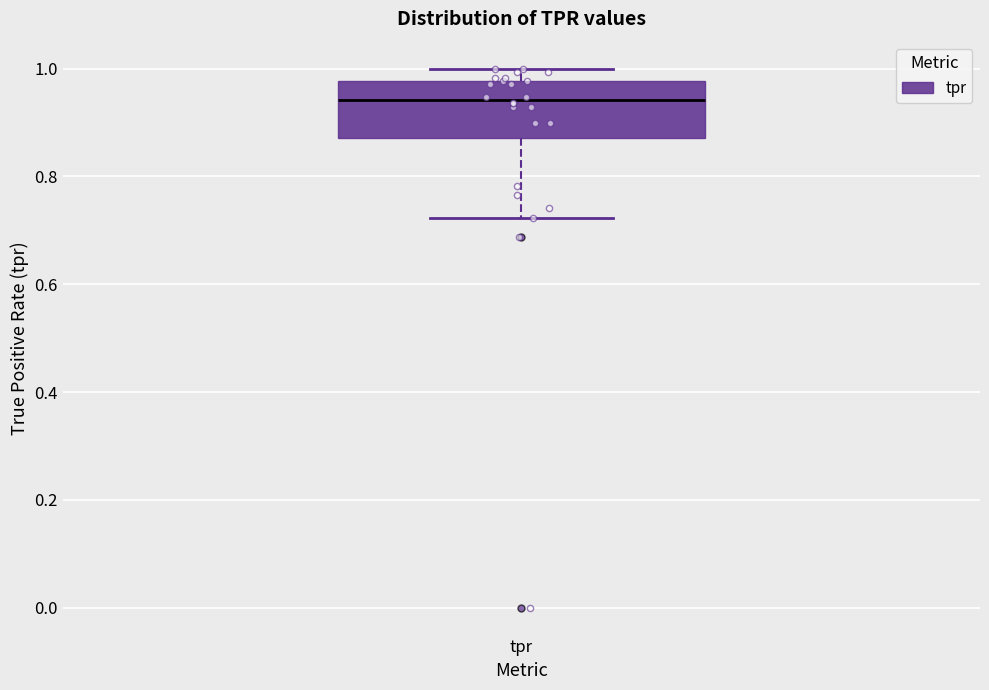

Transcribe this box plot: give where the median line is, the range the box spans, and where the two whiskers end, as read against the y-axis. The values are not printed on the chart, so give them approximately, as read against the axis.

median 0.94, box 0.88 to 0.98, whiskers 0.72 to 1.00